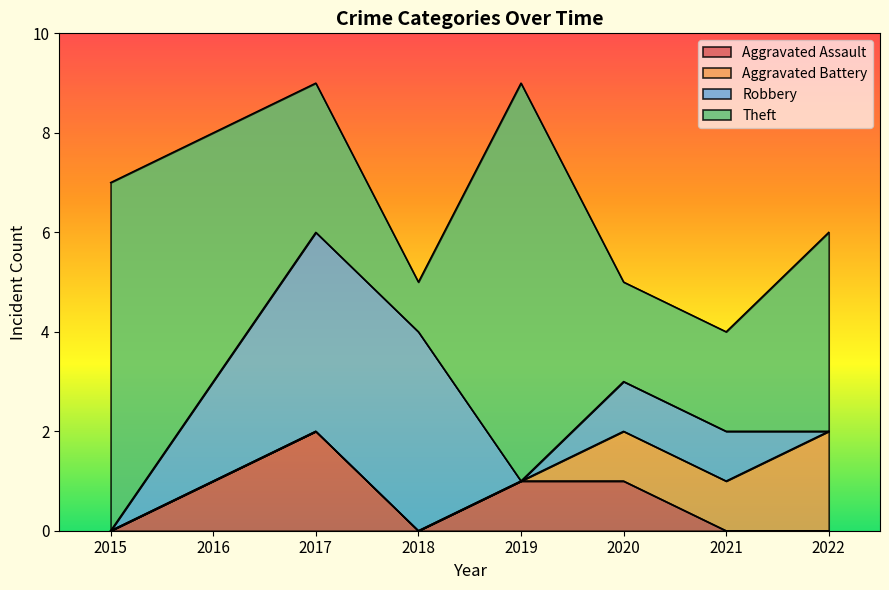

What is the approximate value of Theft at 2019?

8